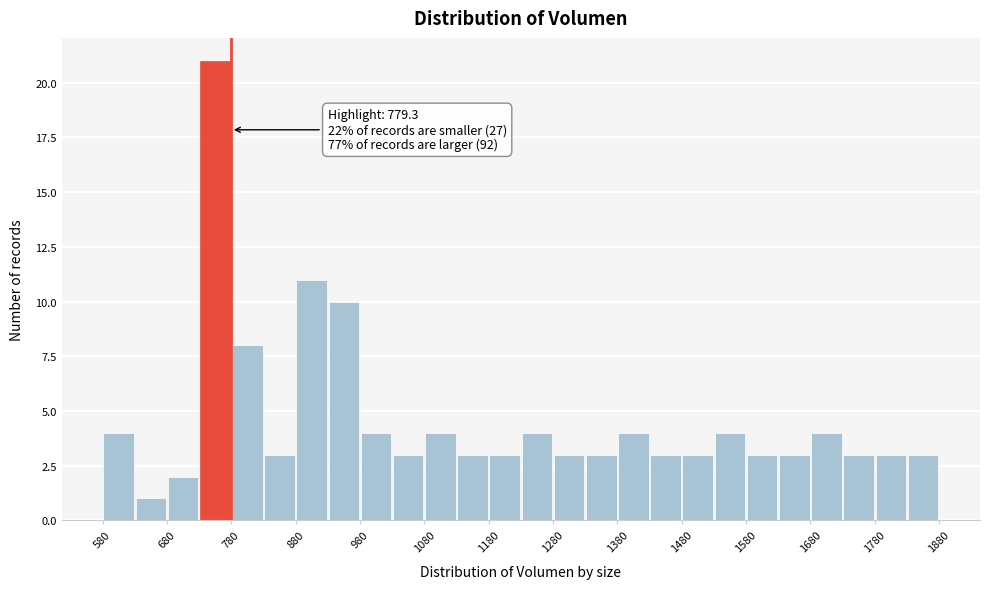

Over which range of the x-axis is the bar tallest?

730 to 780